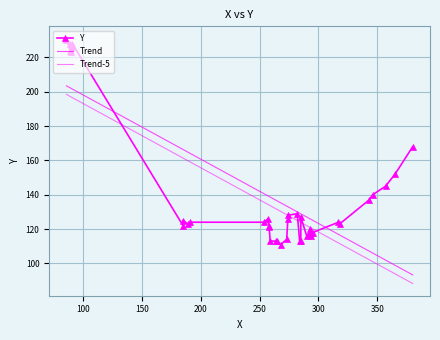

What are all the series names shown in the legend?

Y, Trend, Trend-5